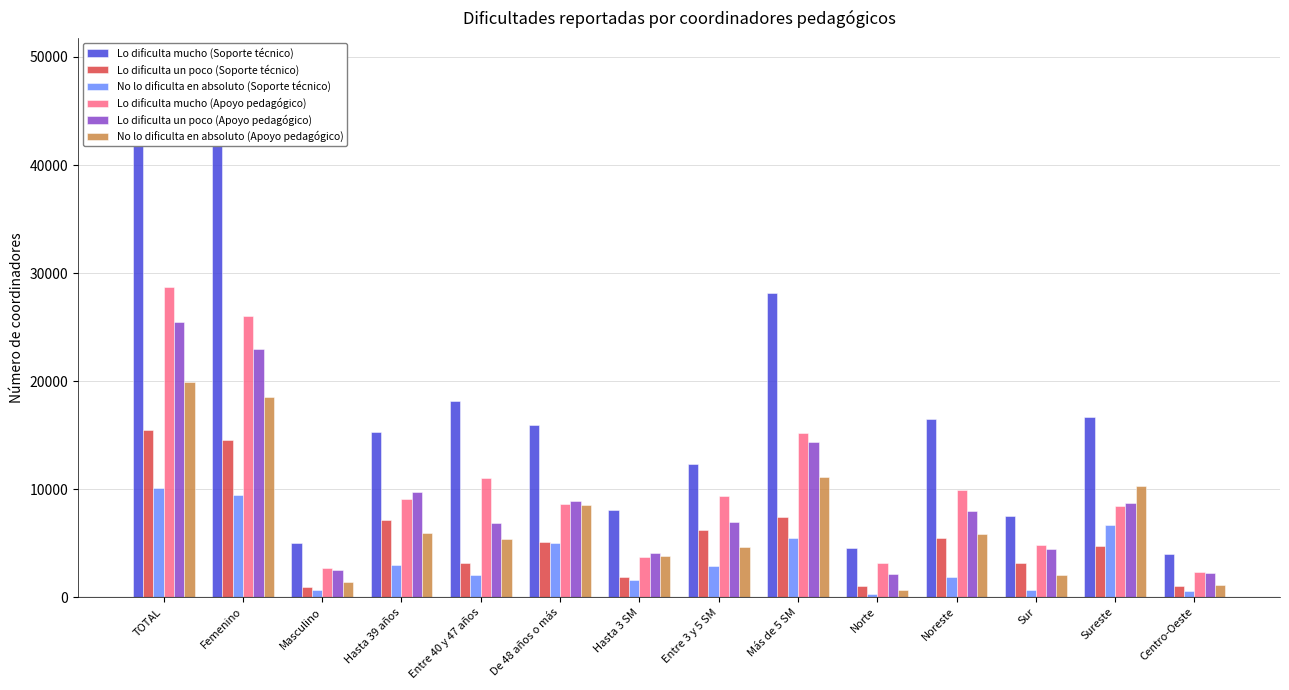

Which series has the largest range (max minus min)?

Lo dificulta mucho (Soporte técnico)